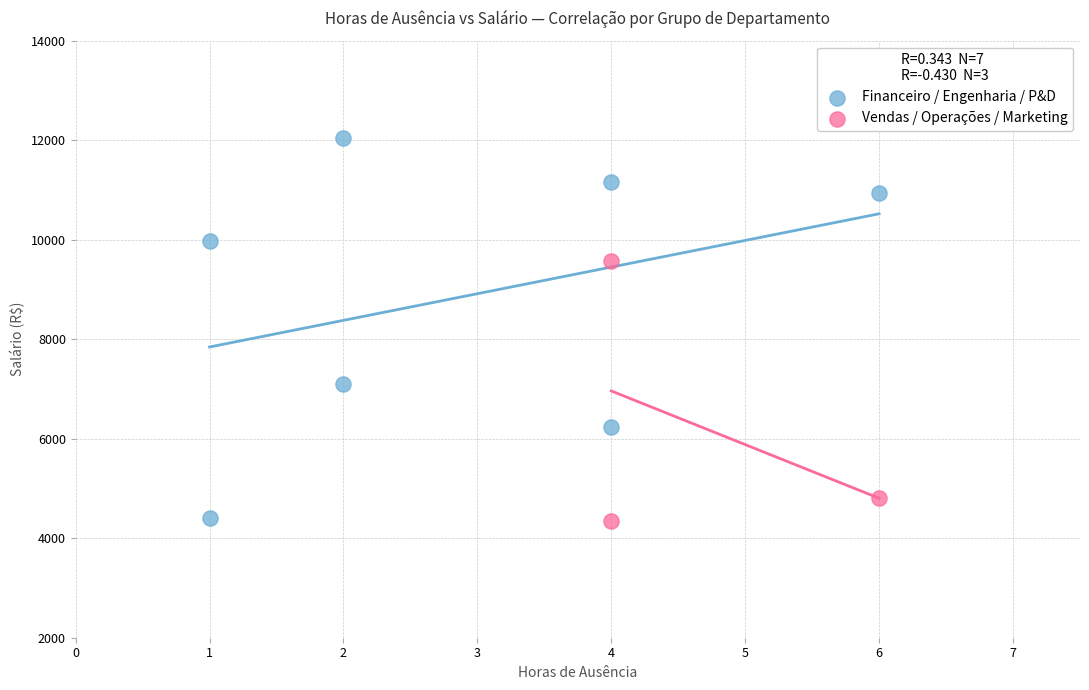

Which series has the widest spread of Y values?

Financeiro / Engenharia / P&D